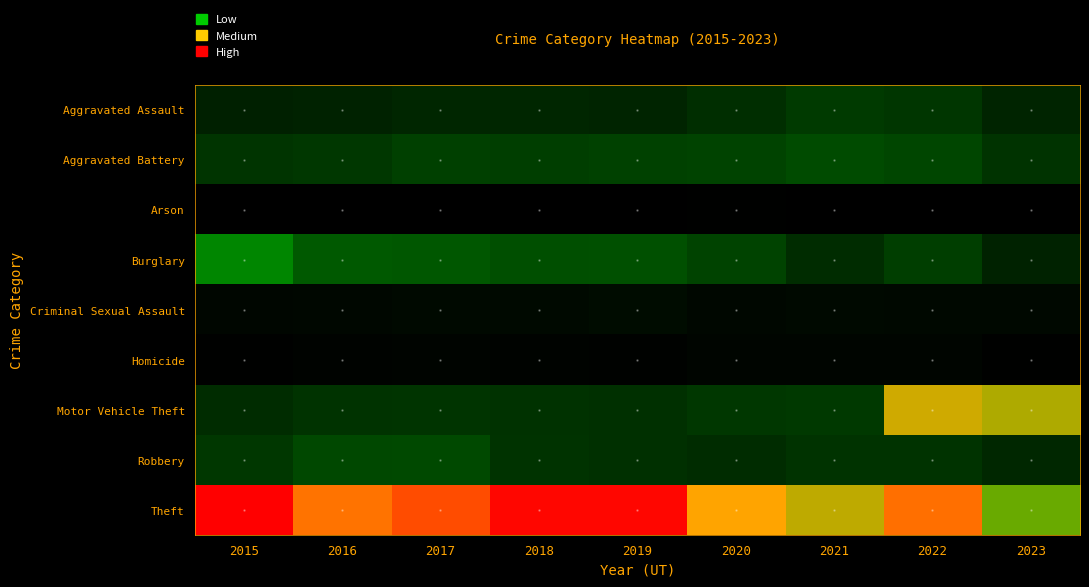

What is the total value across all series at 2020?

2936